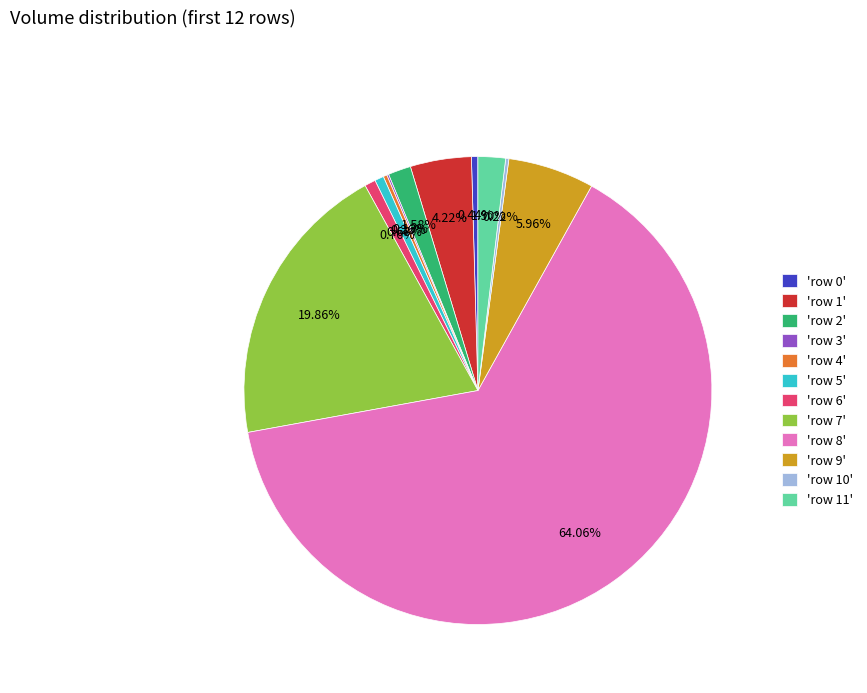

Which has a higher value, 'row 1' or 'row 9'?

'row 9'